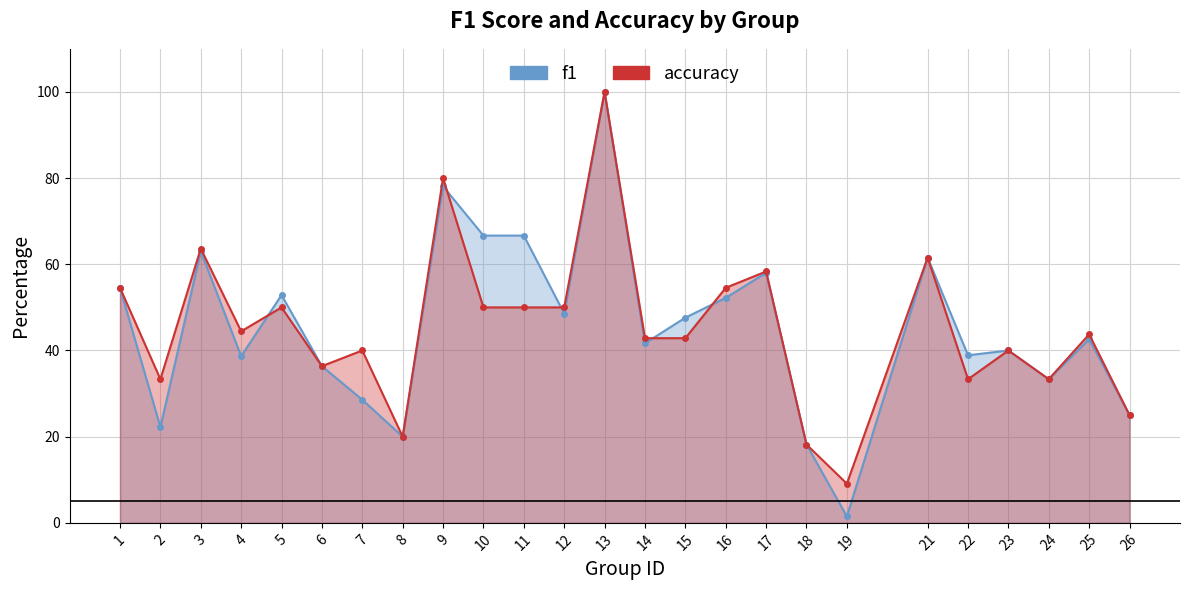

Reading right to left, transcribe all the data shown in this chart.

f1: 25.0	42.6	33.3	40.0	38.9	61.5	1.5	18.2	58.0	52.2	47.6	41.7	100.0	48.6	66.7	66.7	78.1	20.0	28.6	36.4	52.9	38.7	63.0	22.2	54.5
accuracy: 25.0	43.8	33.3	40.0	33.3	61.5	9.1	18.2	58.3	54.5	42.9	42.9	100.0	50.0	50.0	50.0	80.0	20.0	40.0	36.4	50.0	44.4	63.6	33.3	54.5